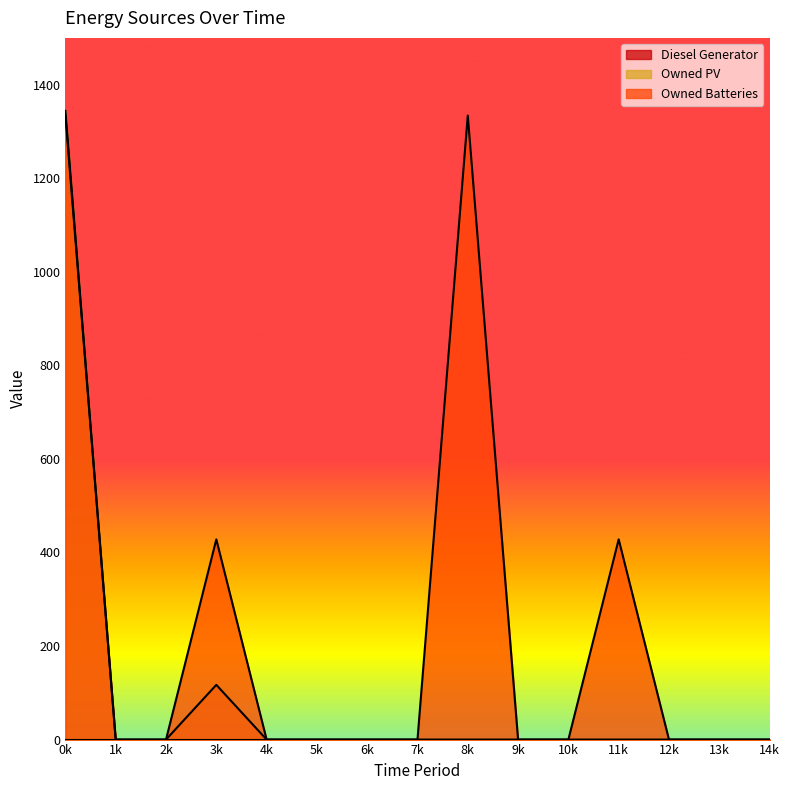

Where is the first local maximum for Owned Batteries?

3k